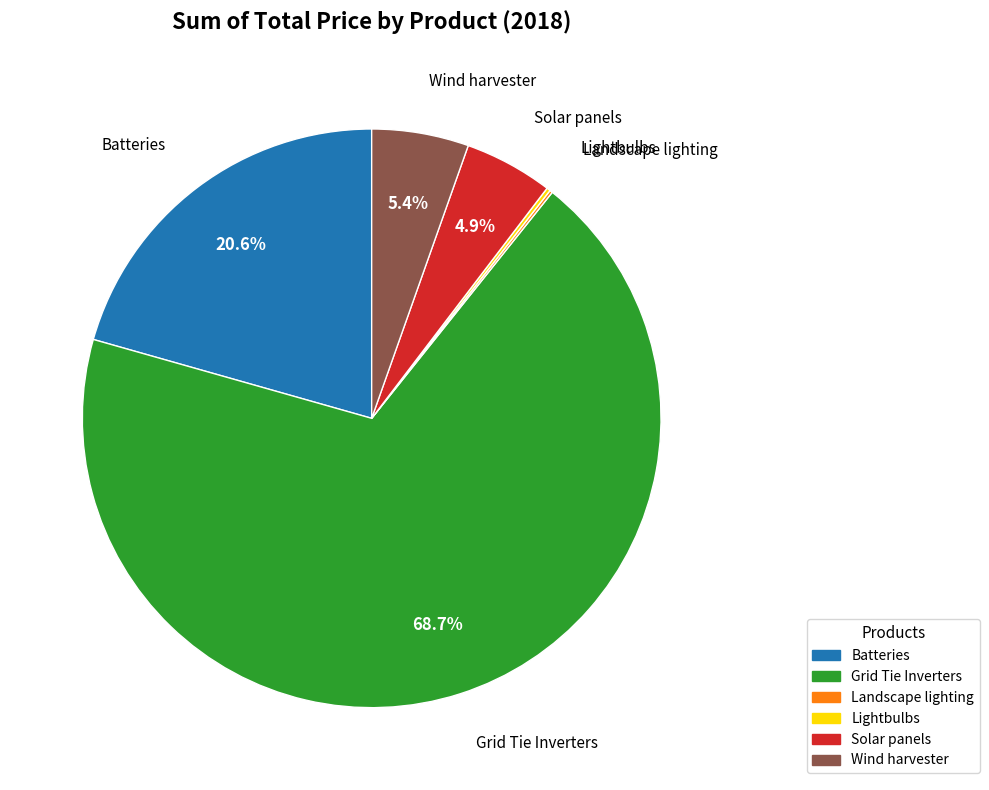

Combined, do Wind harvester and Batteries account for over 50%?

No